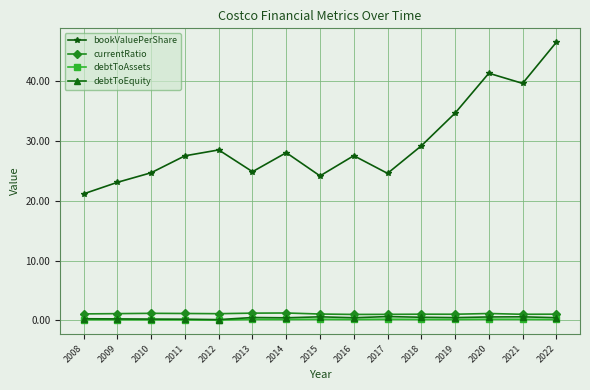

What is the minimum value for currentRatio?

1.0